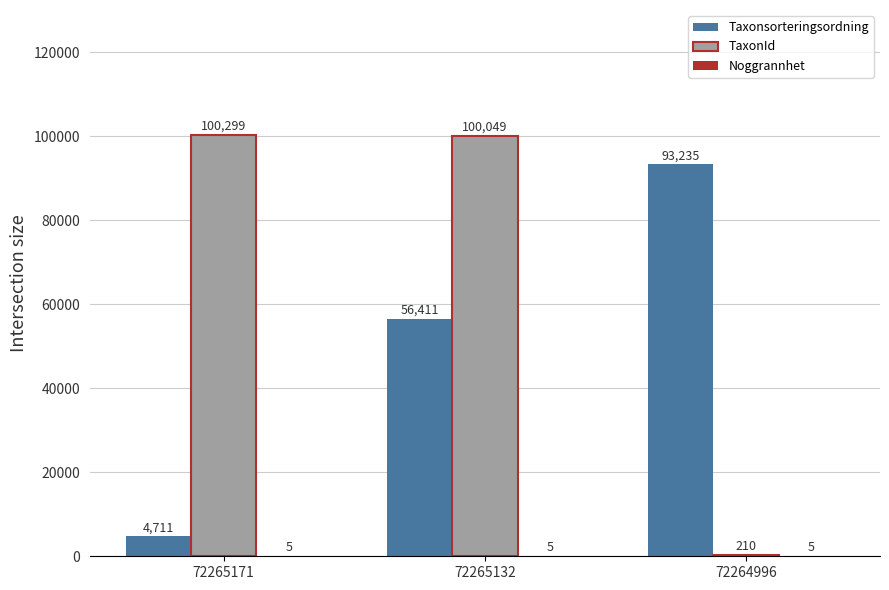

Are the bars grouped side by side (vs. stacked)?

Yes